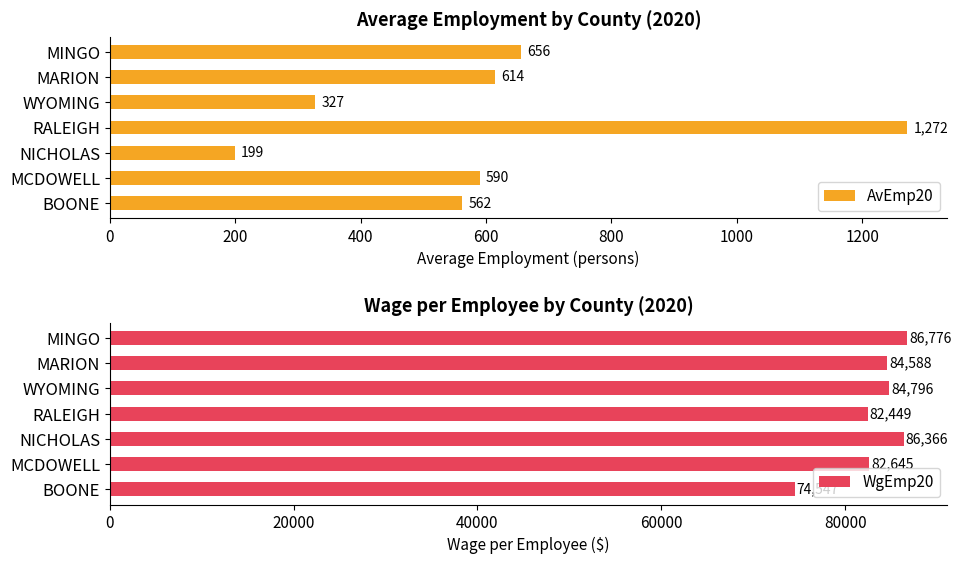

True or false: WgEmp20 has a value of 121240 at NICHOLAS.

False